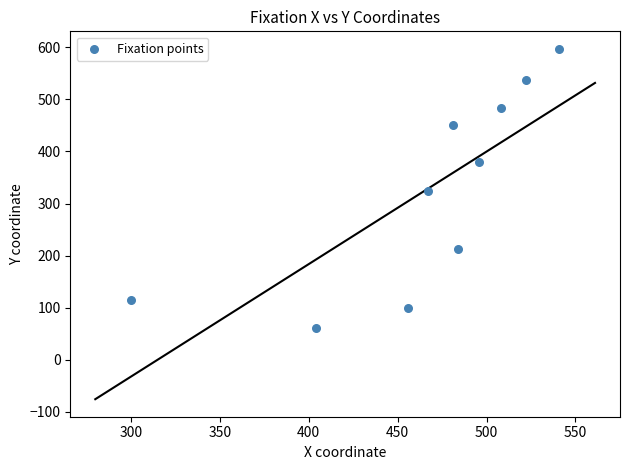

What is the range of X values (max minus min)?

241